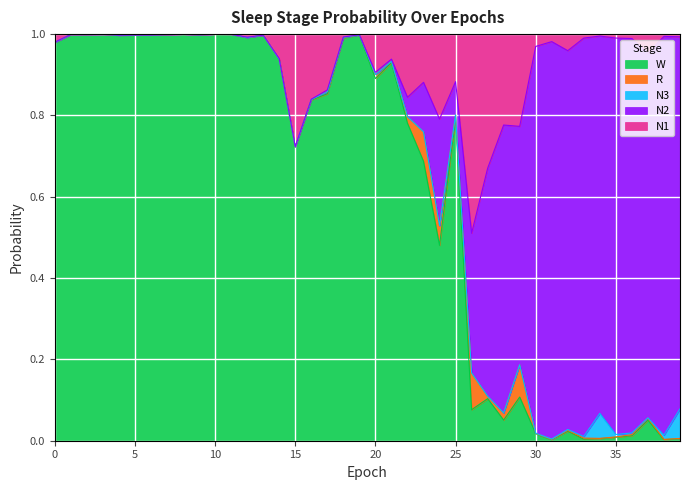

True or false: R and N1 intersect in this chart.

False